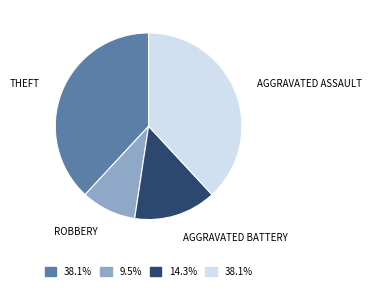

Is there any slice that represents more than half of the pie?

No